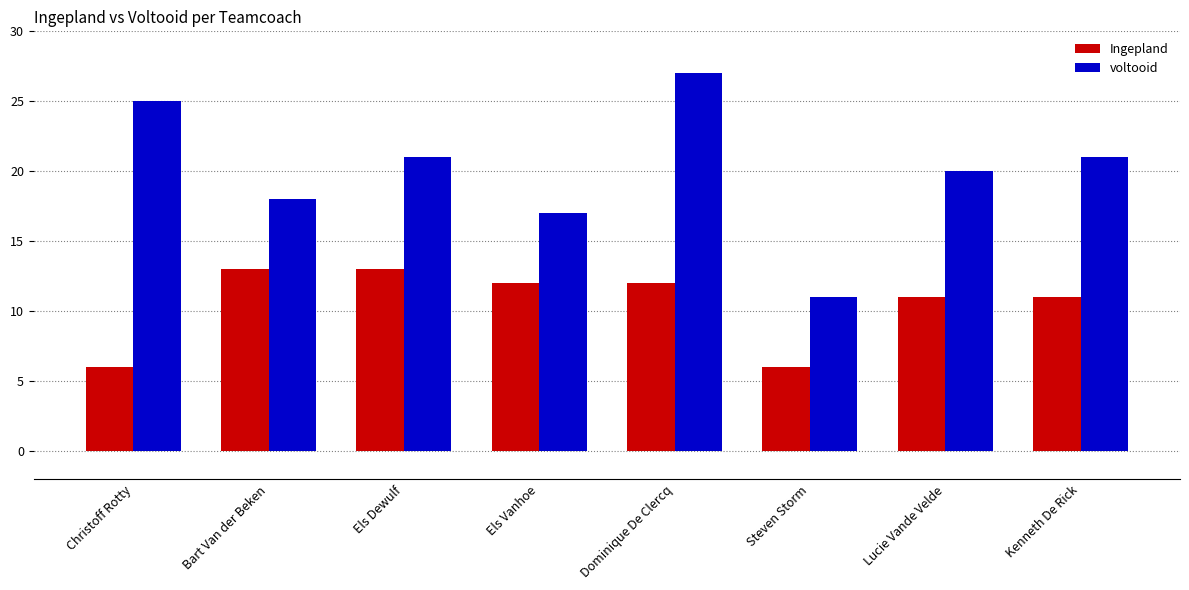

How many bars are there in each group?

2